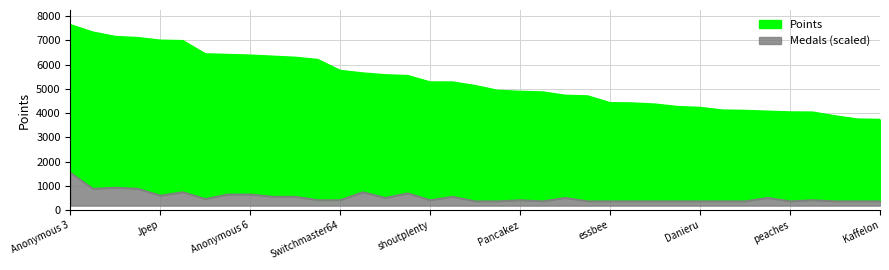

True or false: Points and Medals intersect in this chart.

False